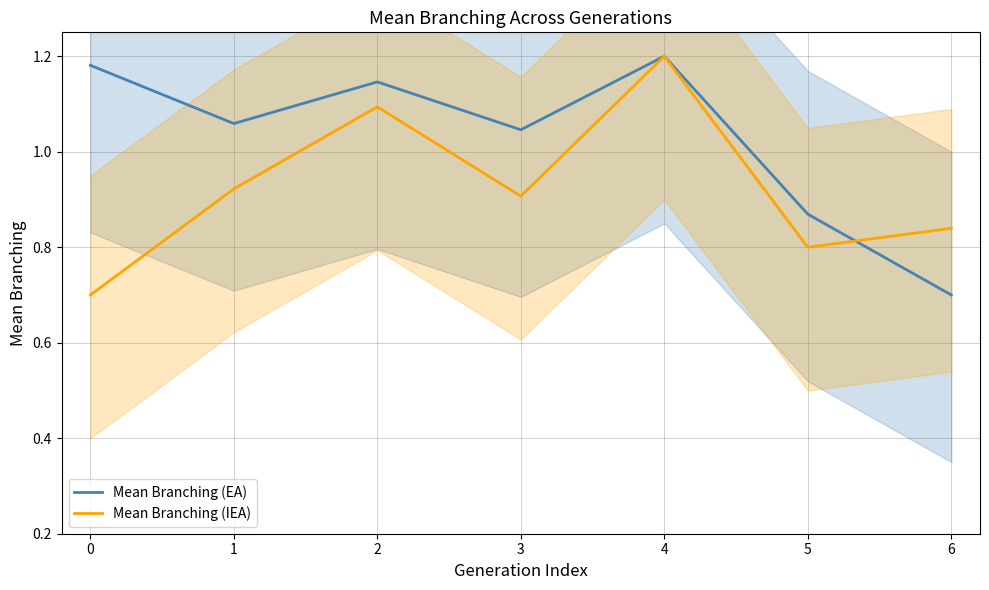

At how many categories does at least one series exceed 0?

7